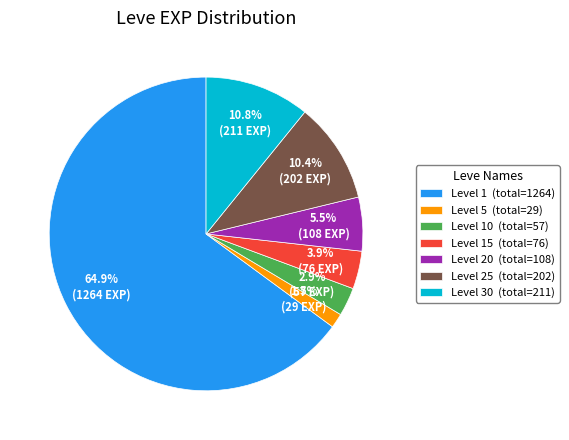

Does Level 1 (total=1264) represent more than half of the total?

Yes